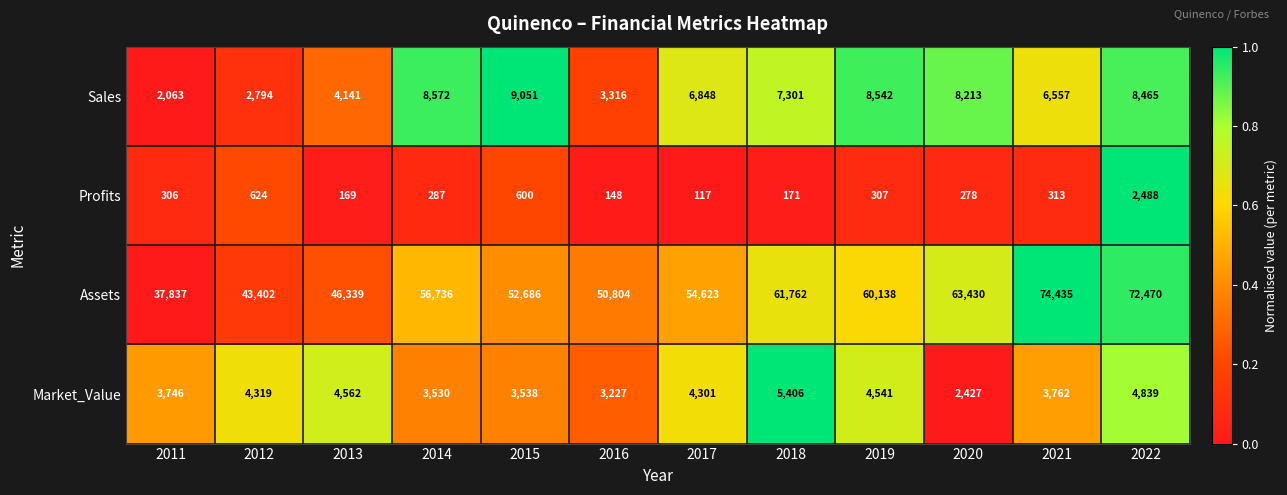

The value of Assets at 2011 is 37837. True or false?

True